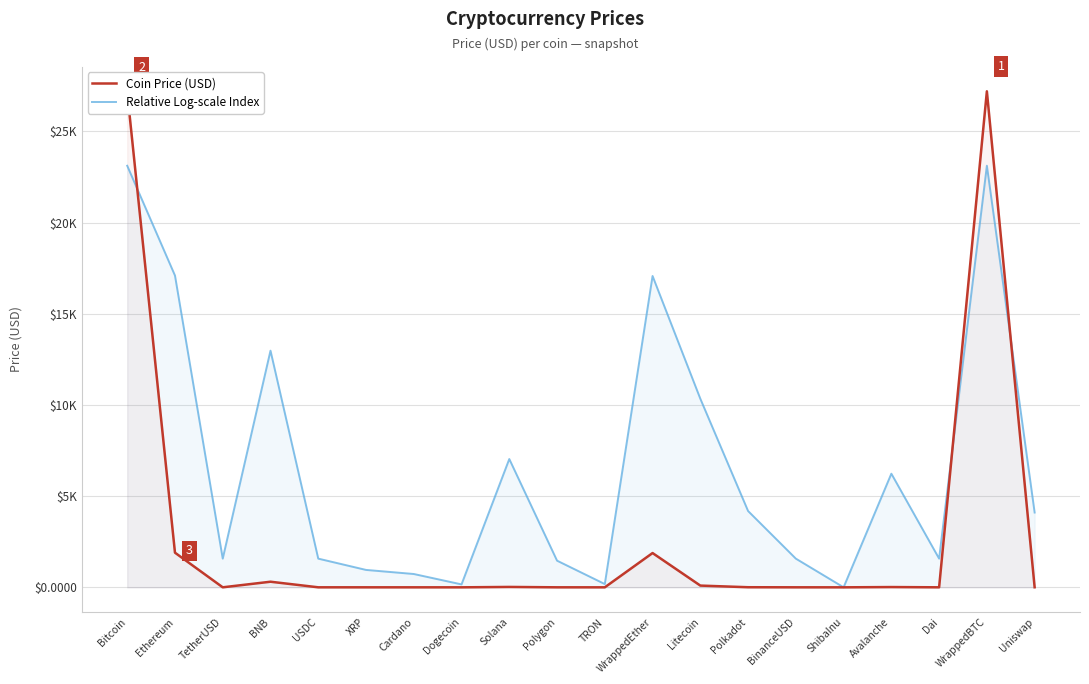

At how many categories does at least one series exceed 12323?

5